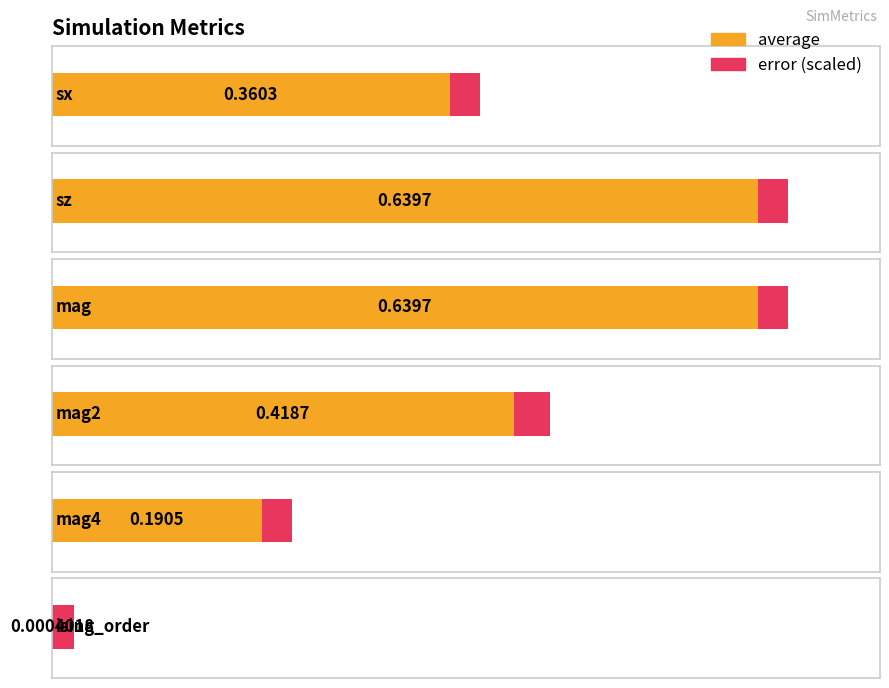

Reading left to right, transcribe all the data shown in this chart.

average: sx=0.4	sz=0.6	mag=0.6	mag2=0.4	mag4=0.2	ising_order=0.0
error: sx=0.0	sz=0.0	mag=0.0	mag2=0.0	mag4=0.0	ising_order=0.0